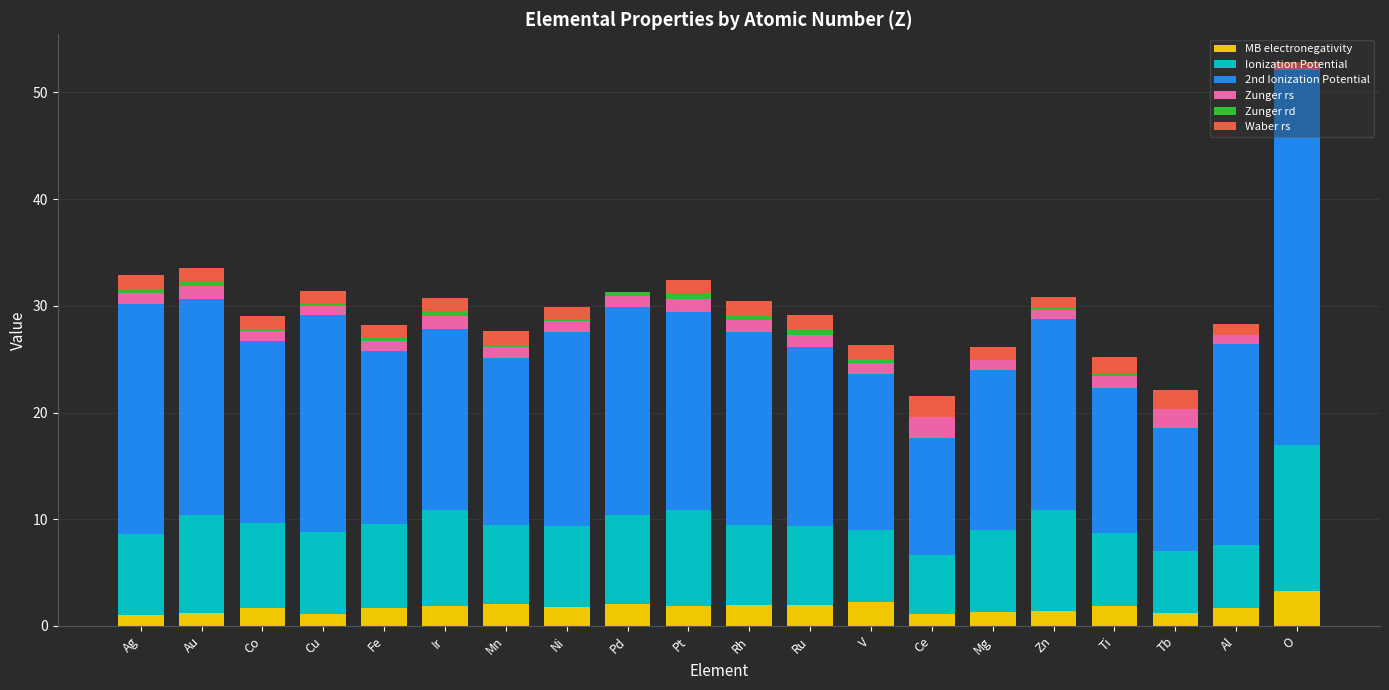

At which category is the sum across all series the highest?

O